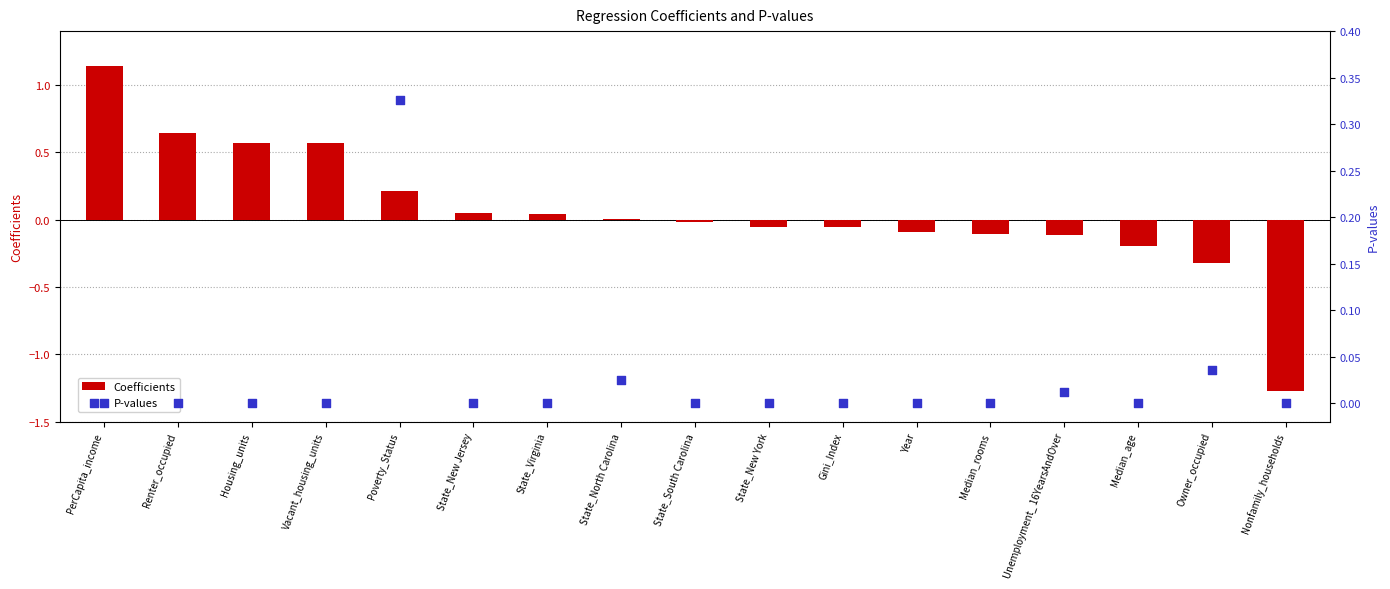

At which category is the sum across all series the highest?

PerCapita_income